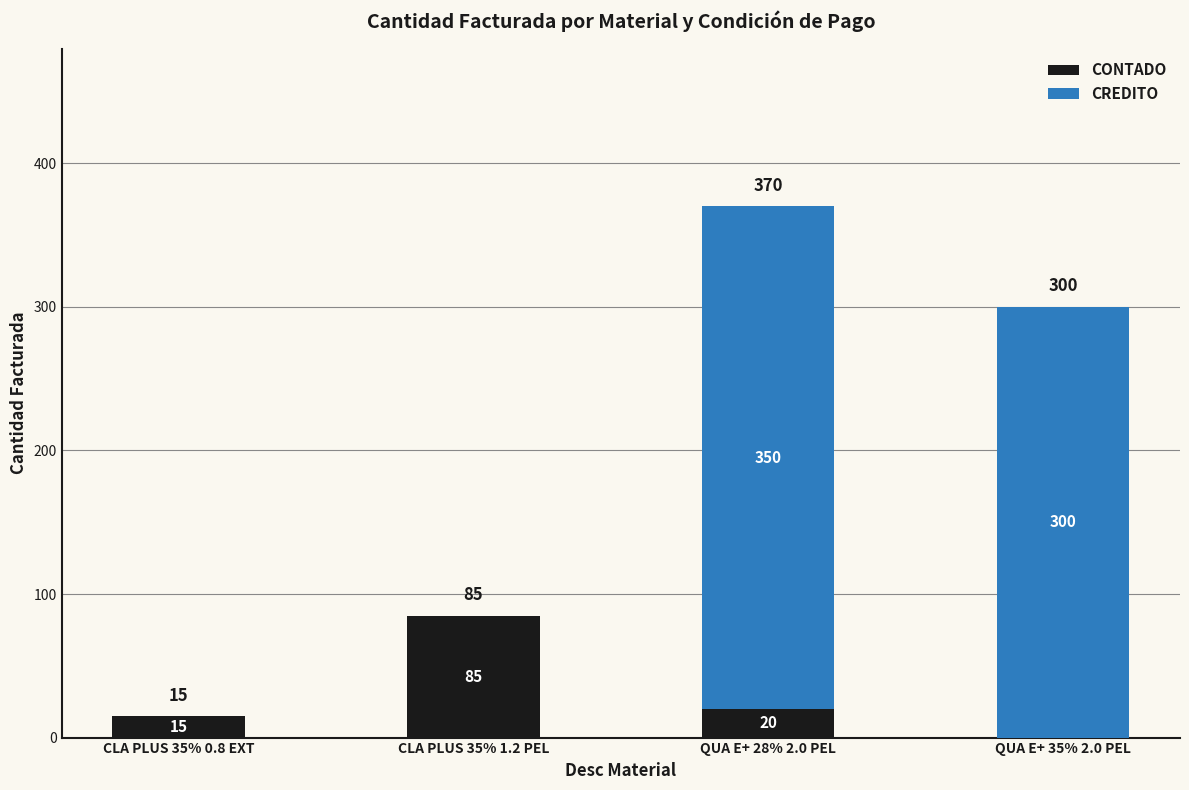

What is the highest value of the CONTADO series?

85